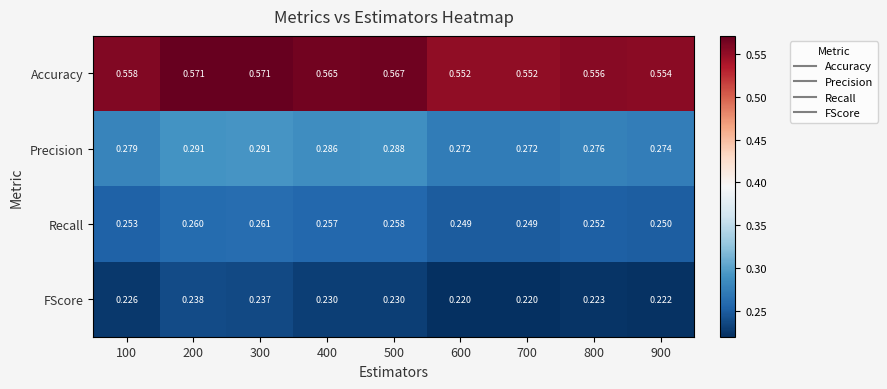

Which series has the largest total across all categories?

Accuracy